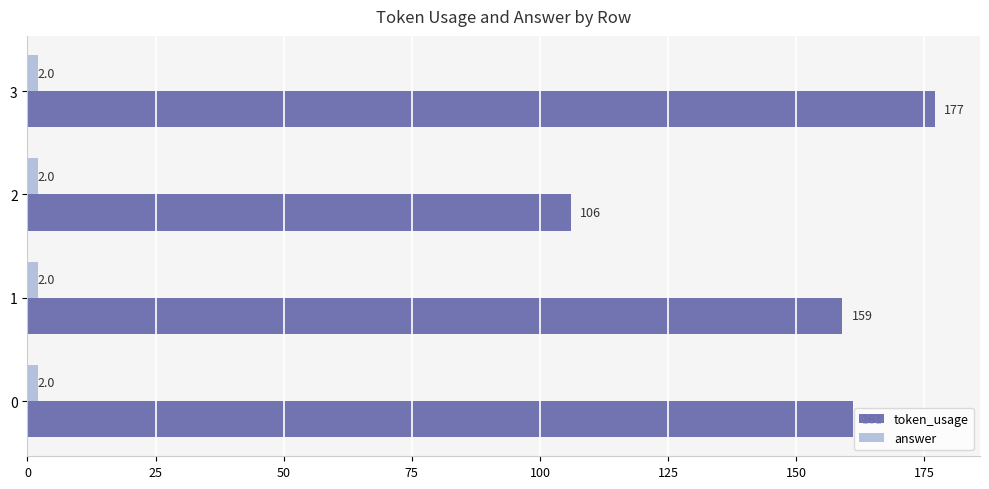

Is it true that answer equals 2 at 3?

True